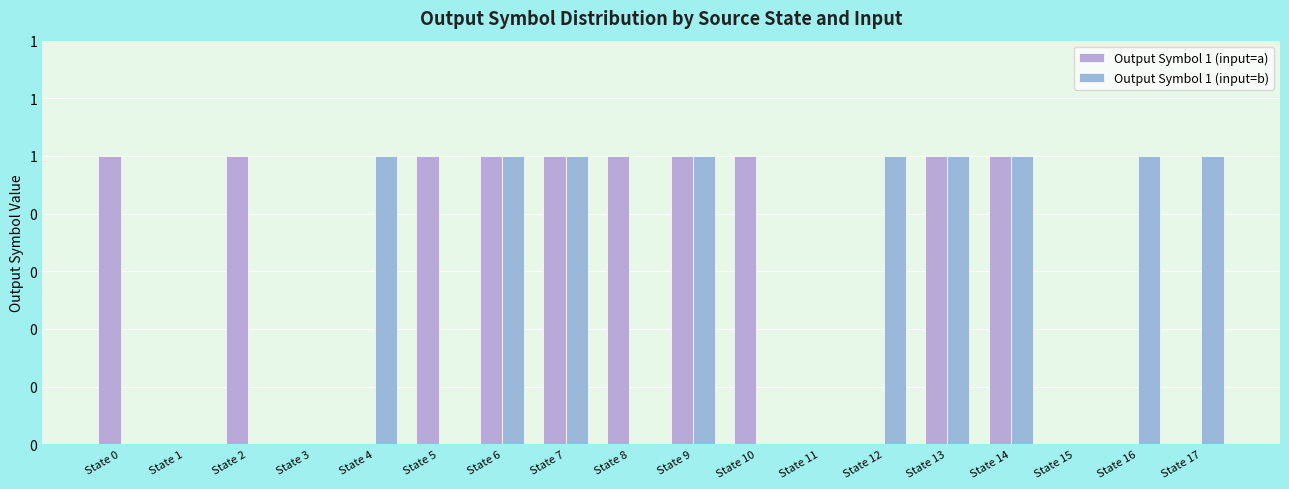

Are the bars grouped side by side (vs. stacked)?

Yes